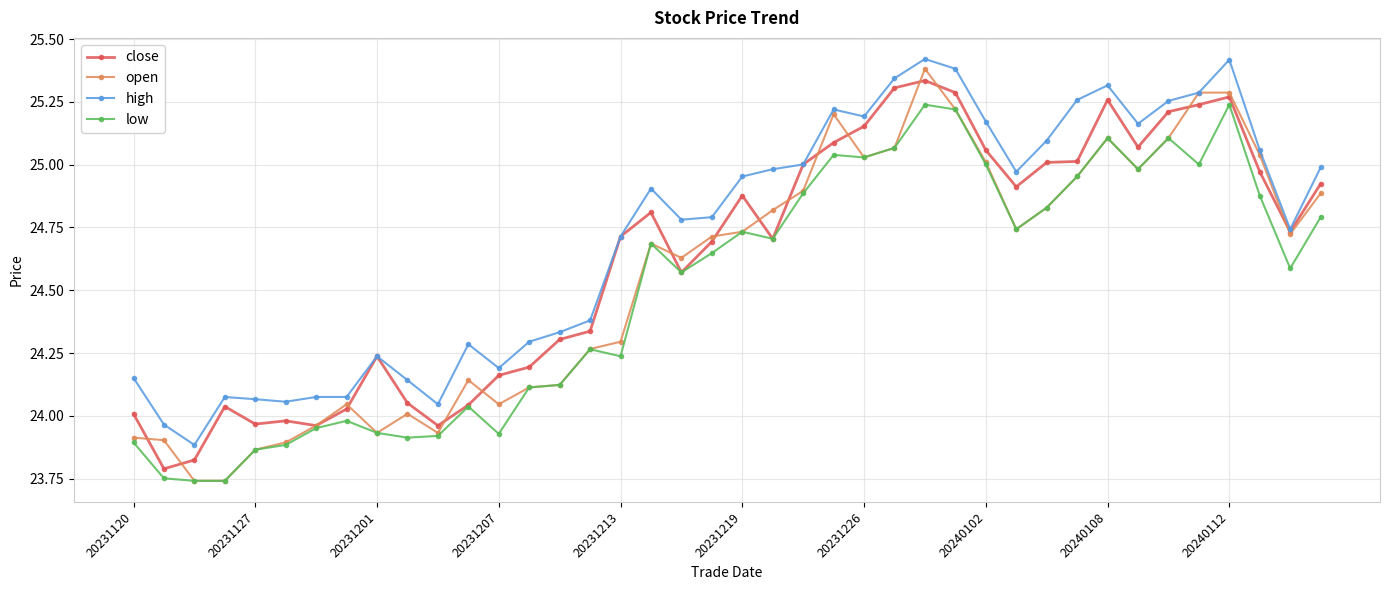

True or false: high and low intersect in this chart.

False